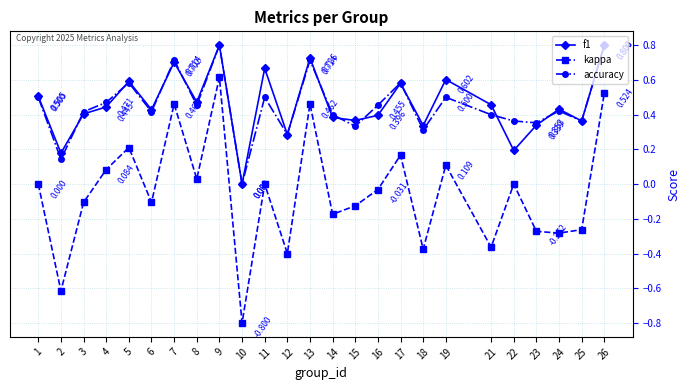

What is the sum of all accuracy values?

11.3